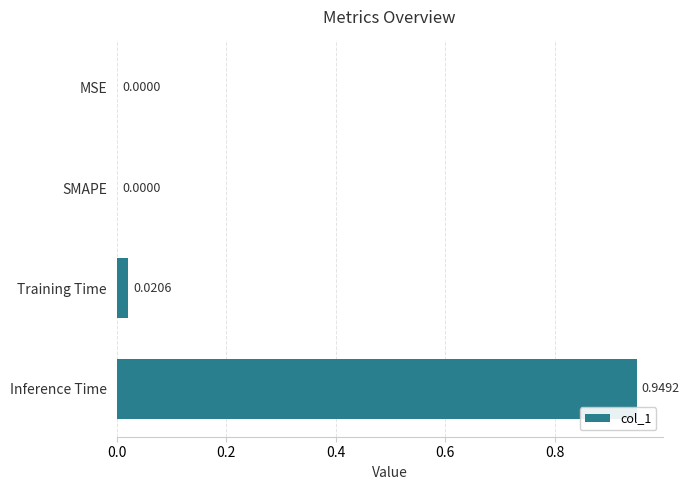

What is the sum of all values?

1.0